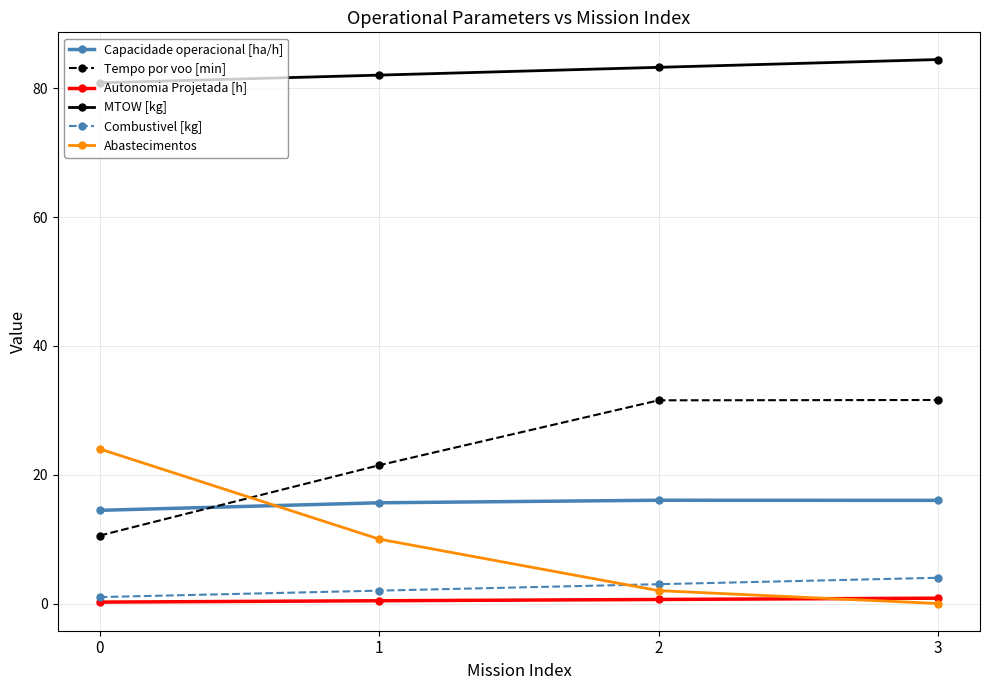

How many data points does each series have?

4